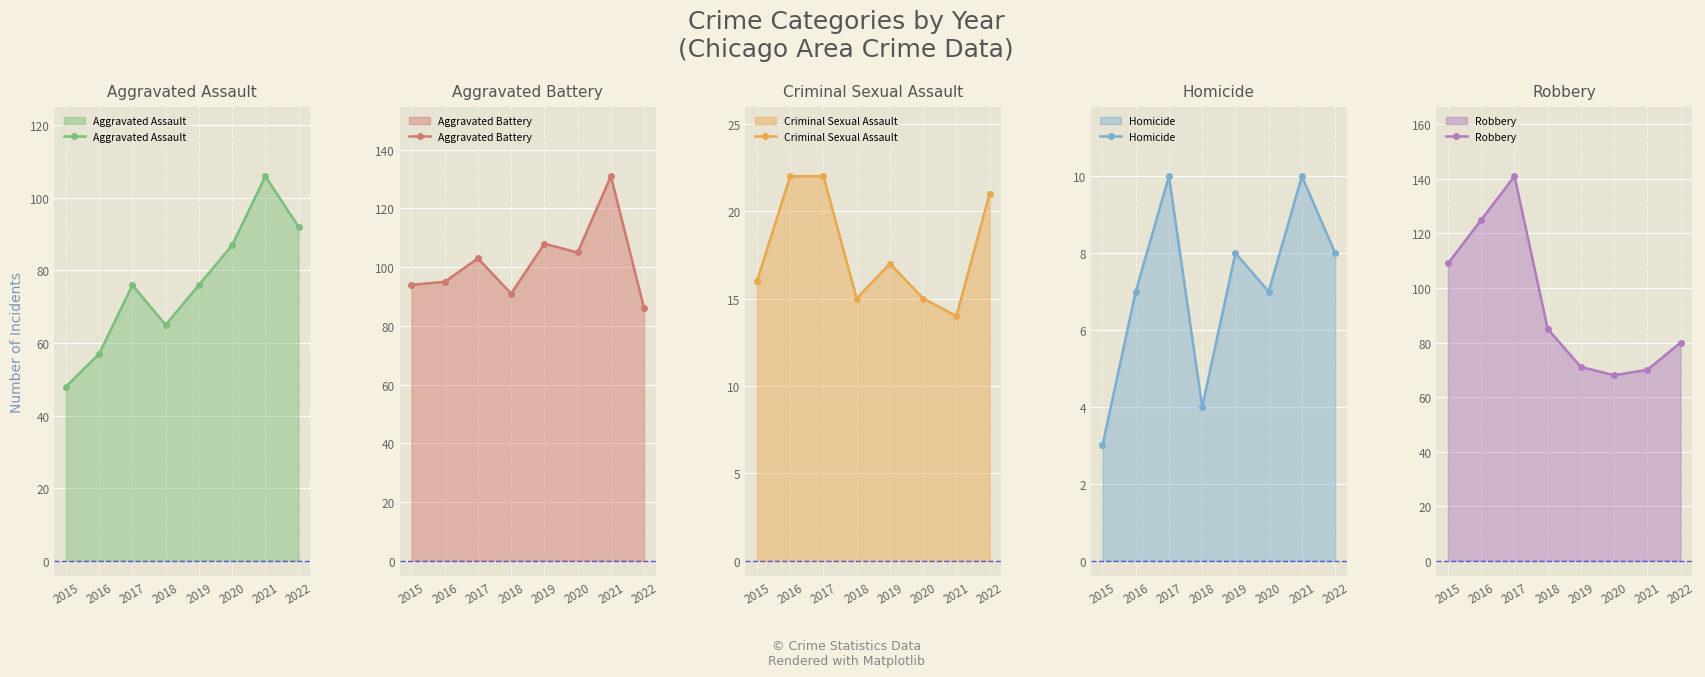

True or false: Criminal Sexual Assault and Aggravated Battery cross at least once.

False